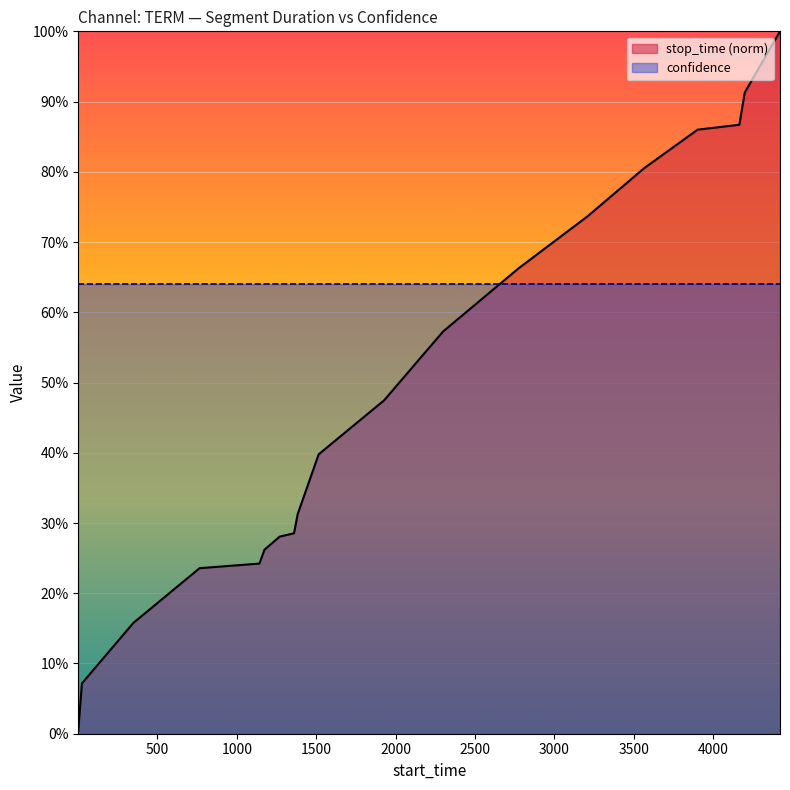

What is the value of the 3rd point from the left?

0.2